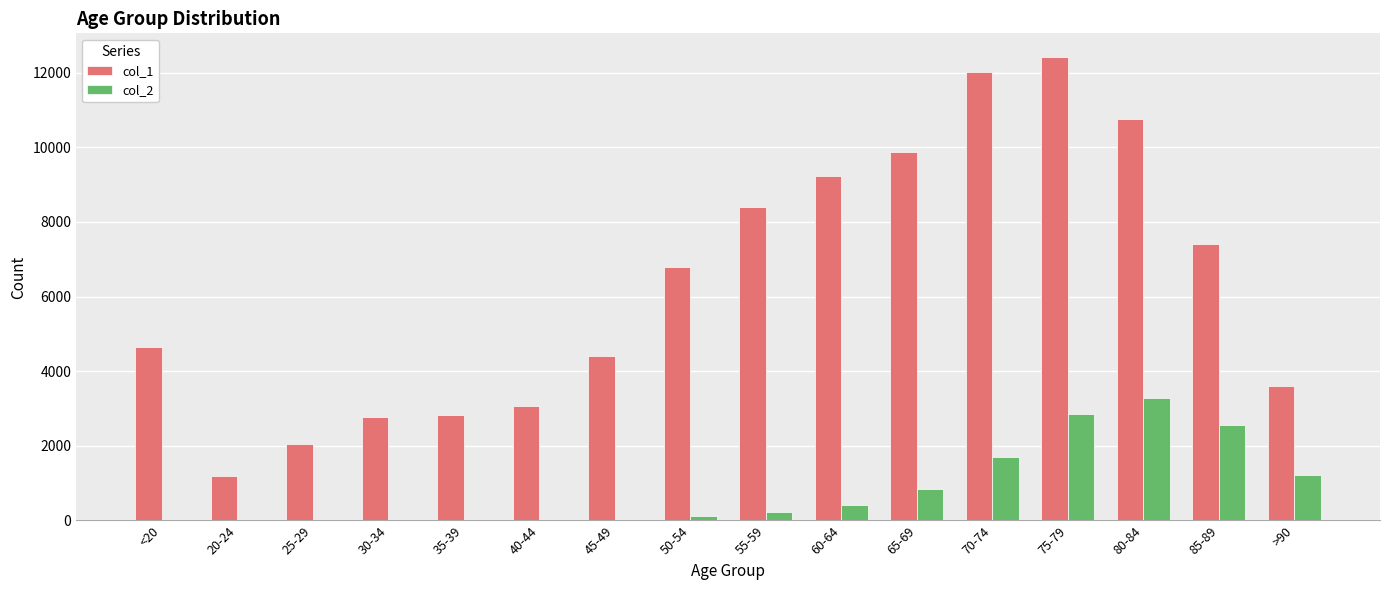

Which category has the highest value in the col_1 series?

75-79